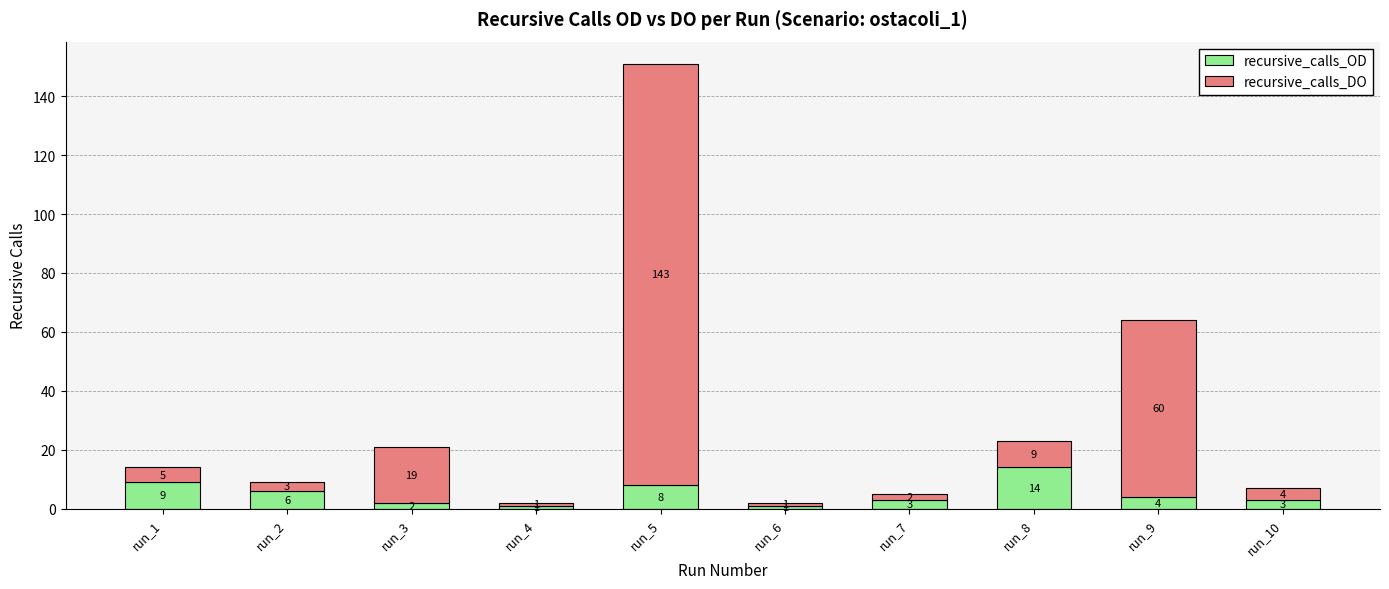

How many series are shown in this chart?

2